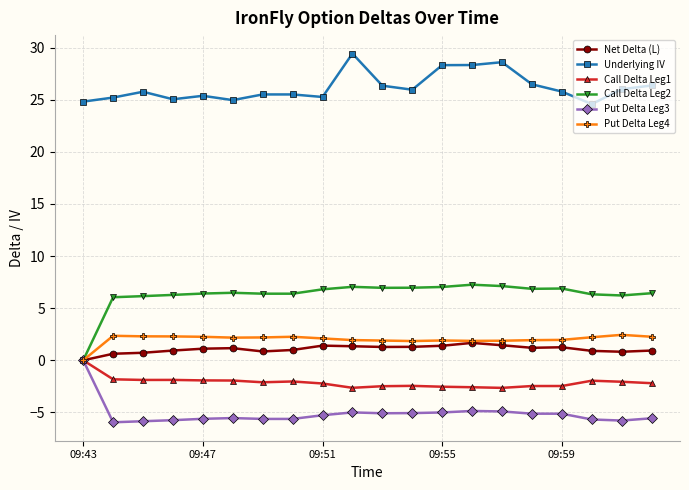

Which series has the largest range (max minus min)?

Call Delta Leg2